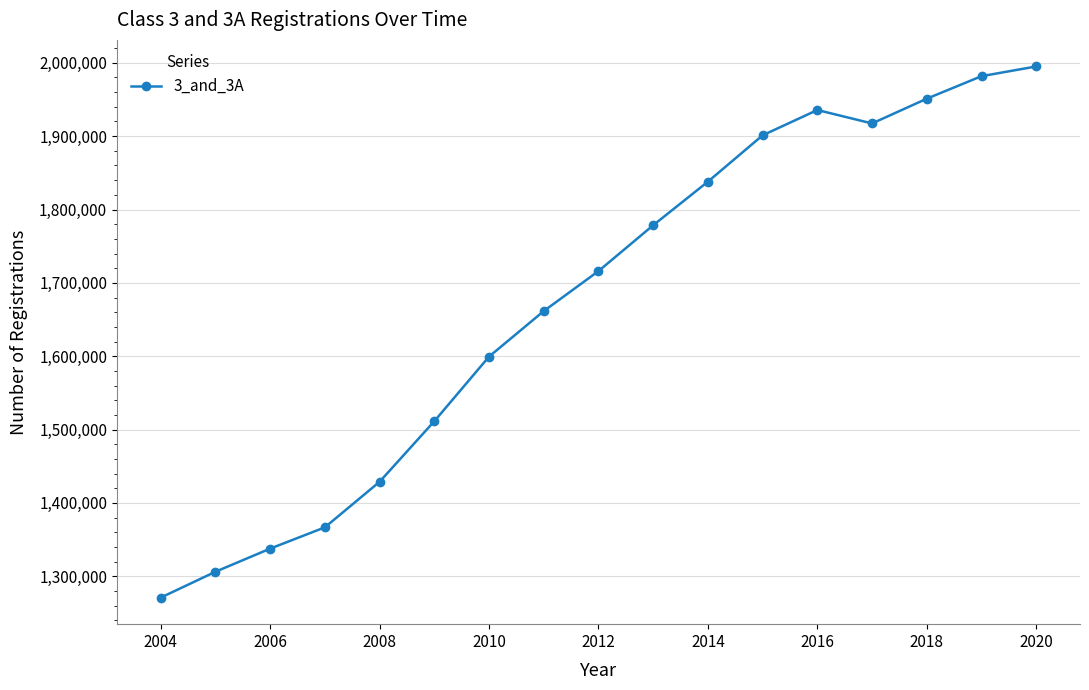

What is the value of the 13th point from the left?

1935616